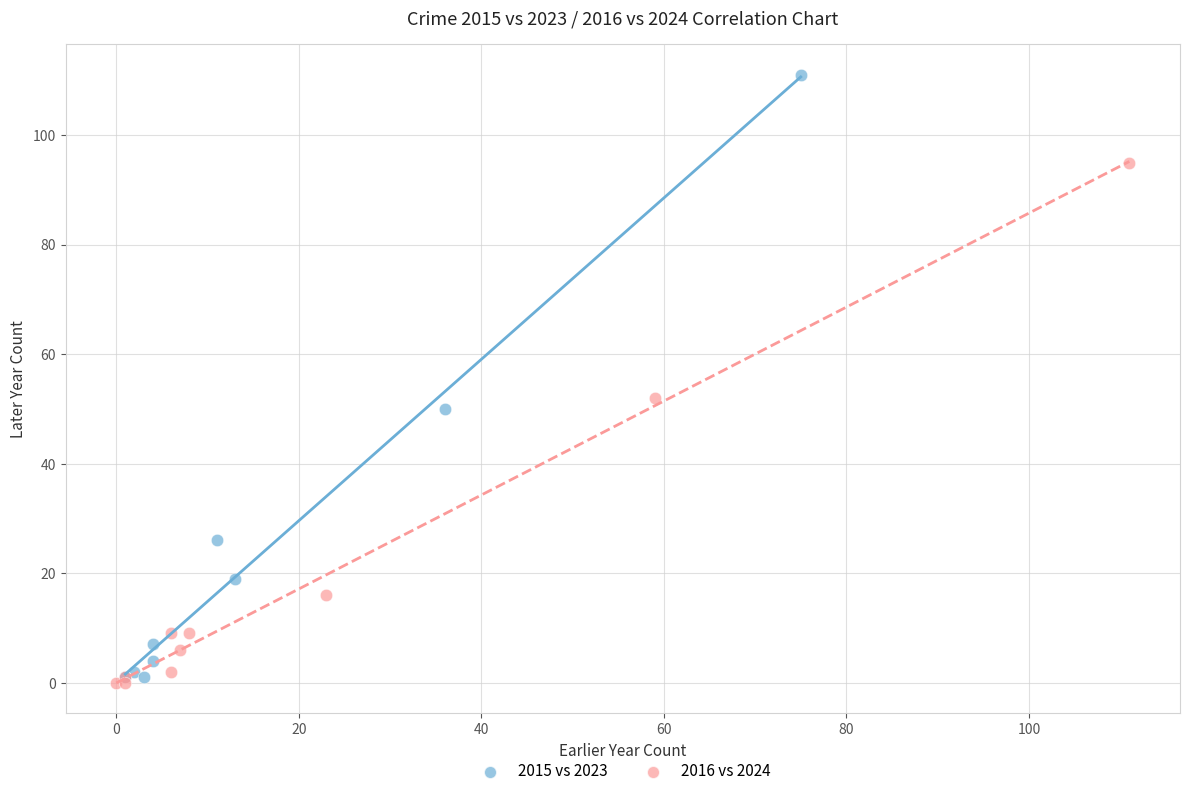

Which series has the widest spread of Y values?

2015 vs 2023